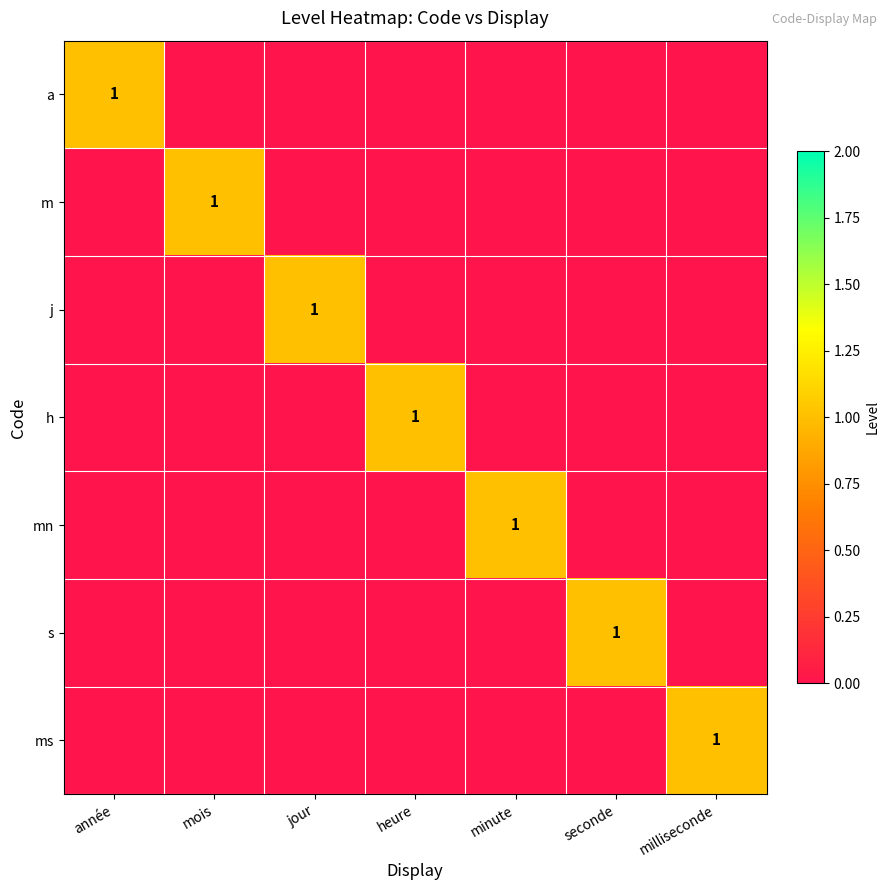

The m series shows 2 at mois. True or false?

False